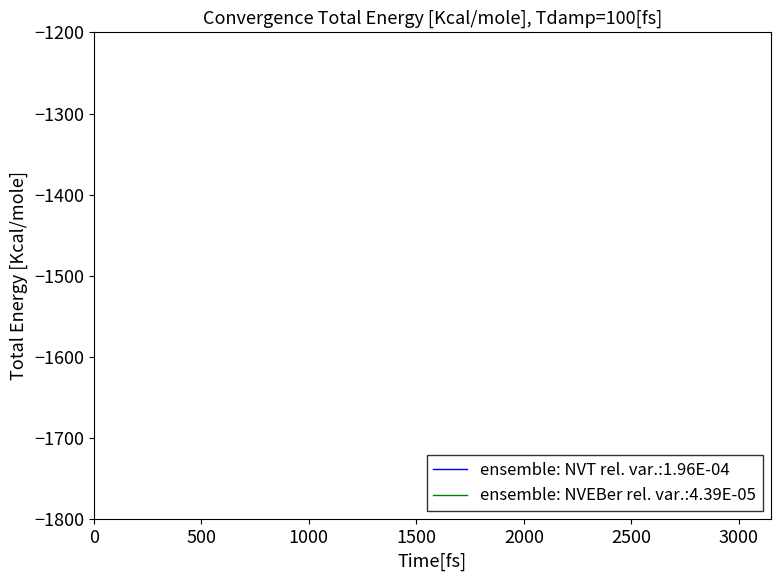

Does the chart have visible grid lines?

No